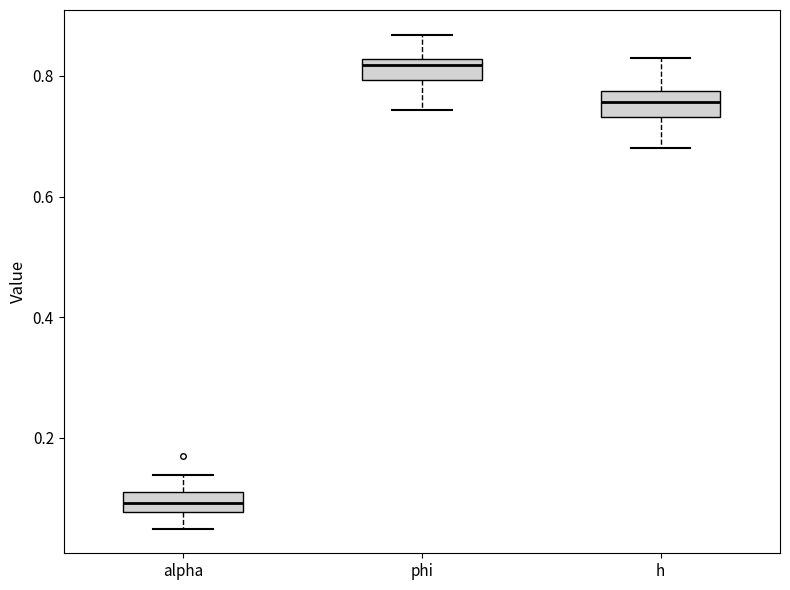

Which box's median line is the highest?

phi